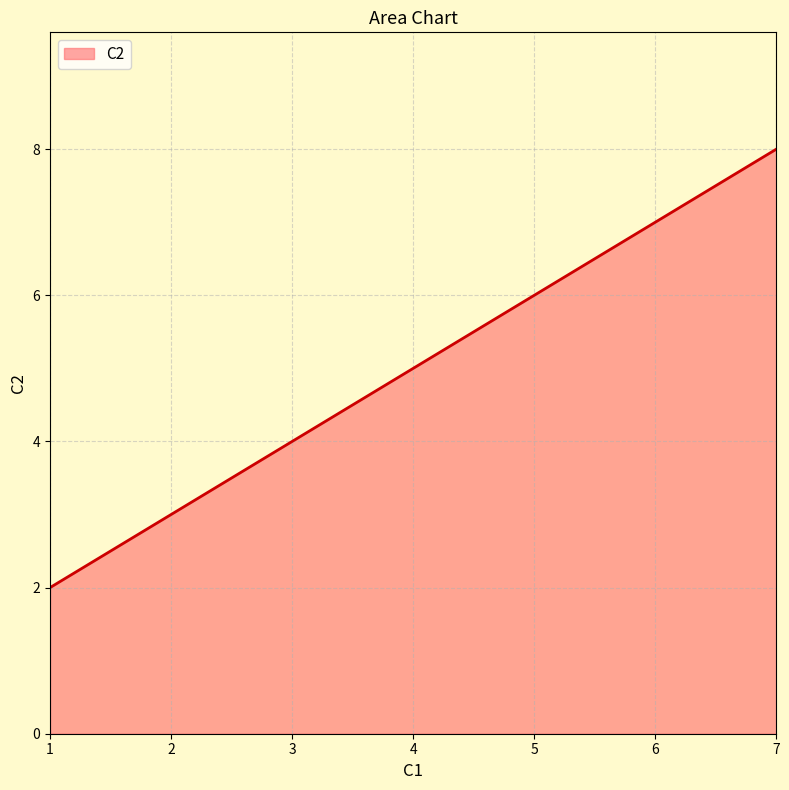

Which category has the lowest value across all series?

1